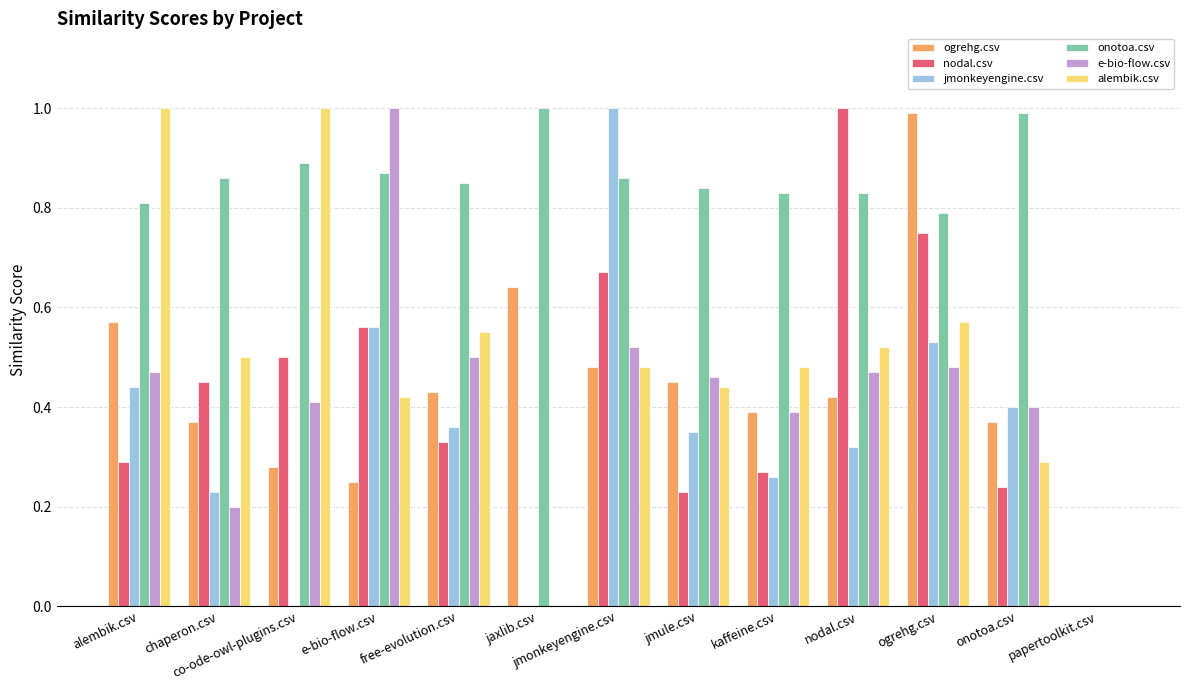

The value of jmonkeyengine.csv at papertoolkit.csv is -0.3. True or false?

False